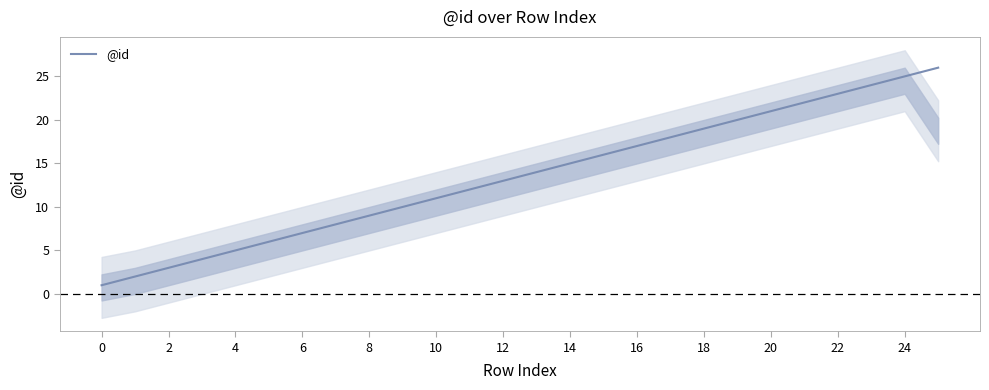

The @id series shows 21 at 20. True or false?

True